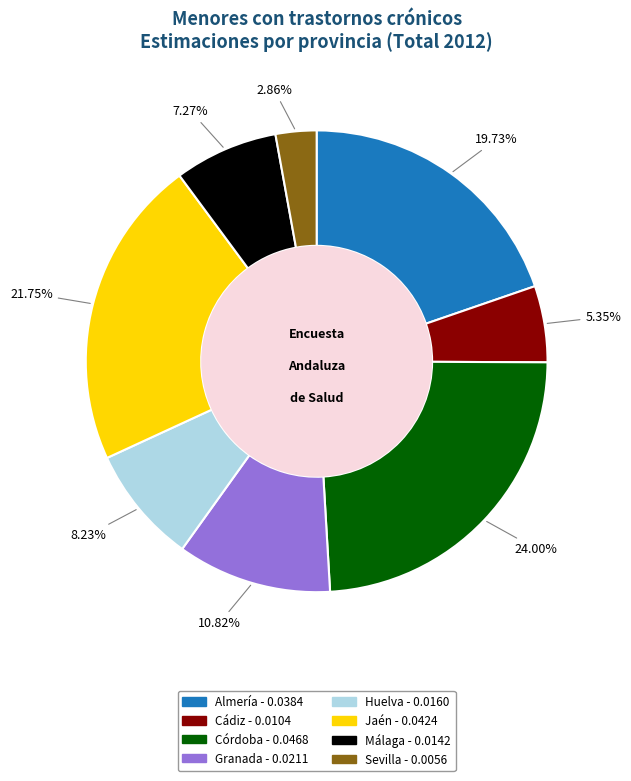

Is the sum of Málaga and Huelva greater than half?

No